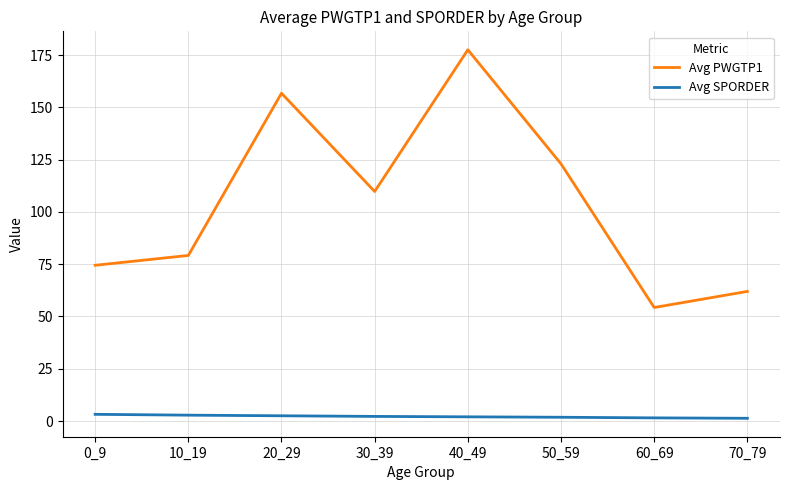

At 70_79, list the series in order from largest to smallest.

Avg PWGTP1, Avg SPORDER